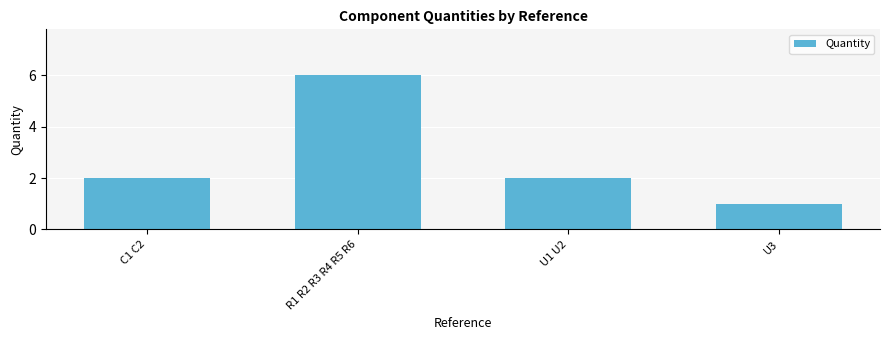

Is it true that the value at U3 is 1?

True